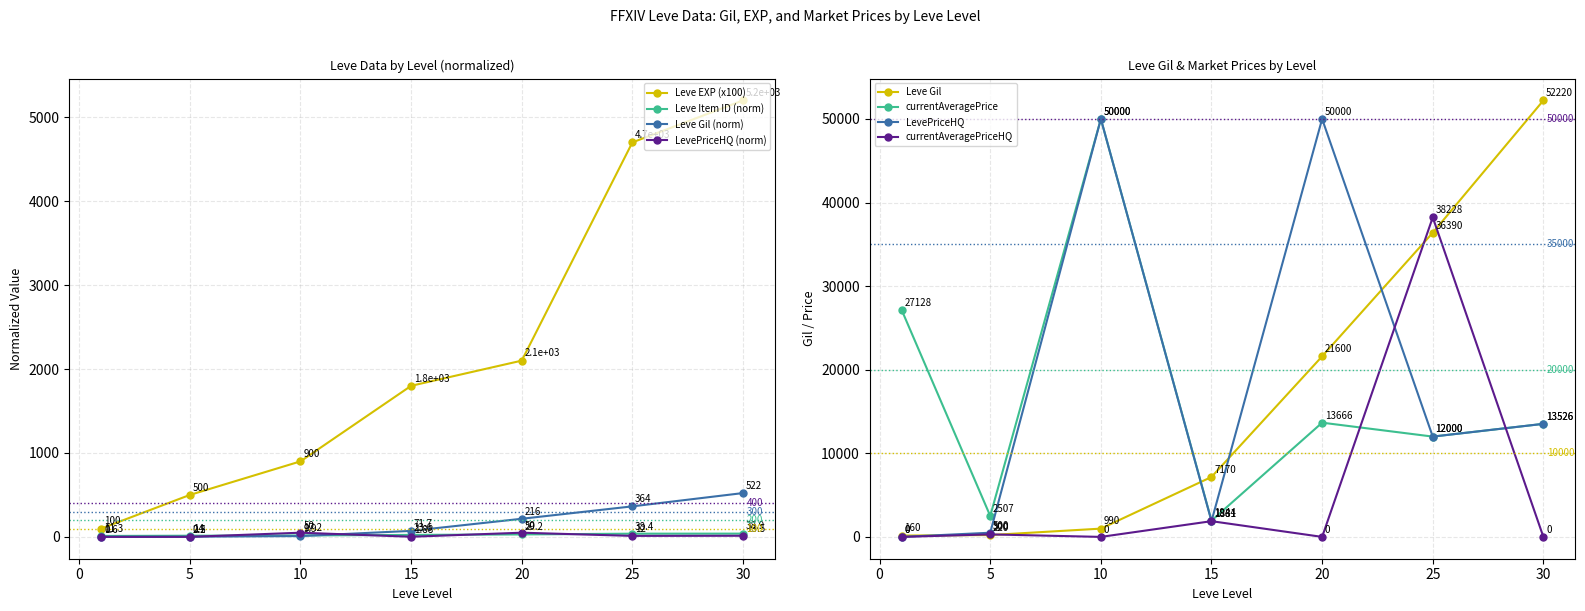

What is the difference between the maximum and minimum values in the Leve EXP series?

5100.0